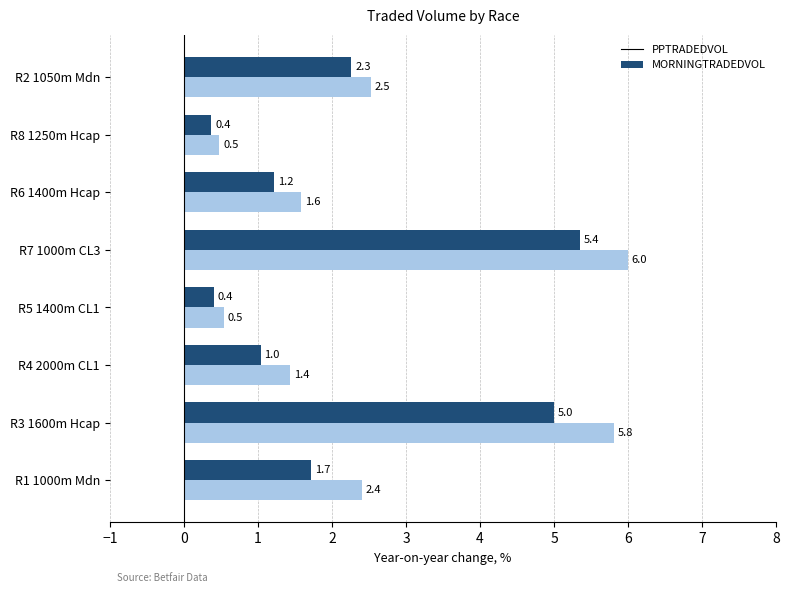

The value of MORNINGTRADEDVOL at R4 2000m CL1 is 0.6. True or false?

False